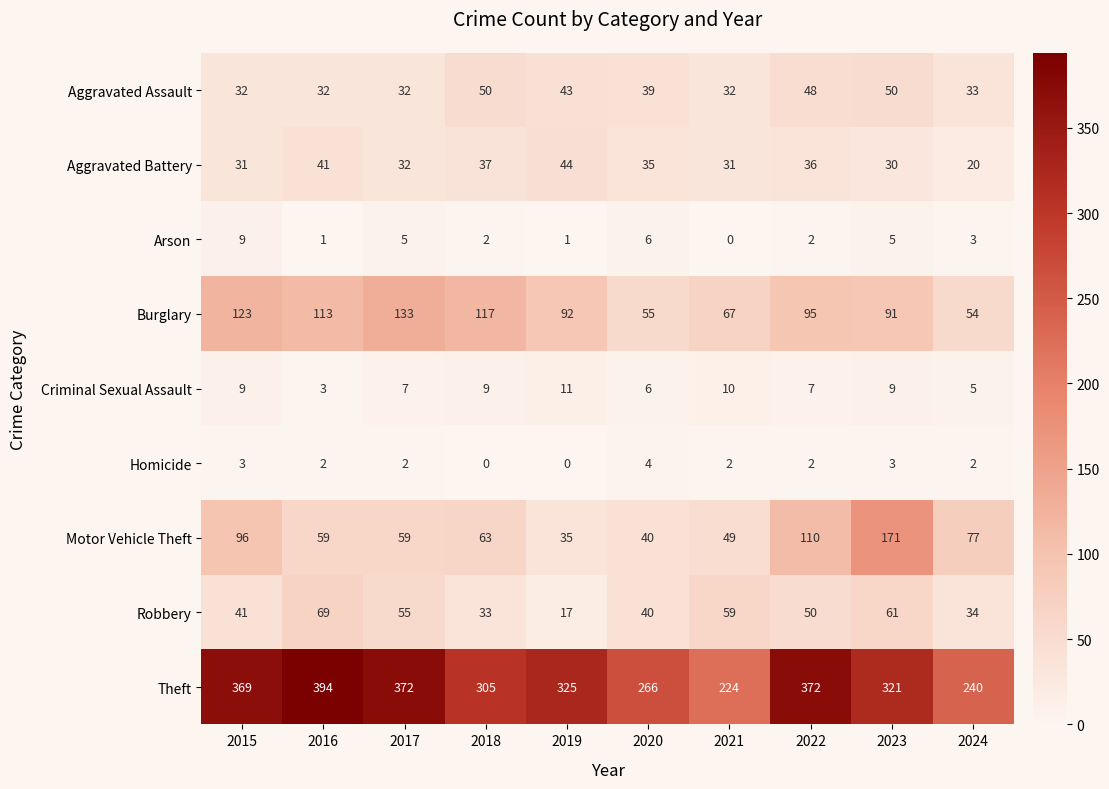

List the series in order of their peak value, highest first.

Theft, Motor Vehicle Theft, Burglary, Robbery, Aggravated Assault, Aggravated Battery, Criminal Sexual Assault, Arson, Homicide